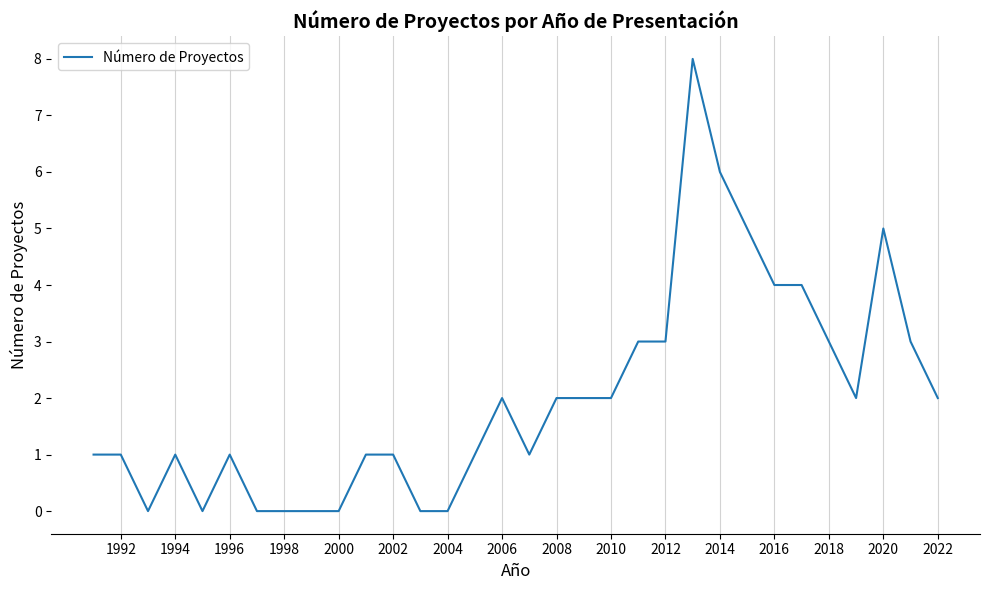

What is the difference between the maximum and minimum values?

8